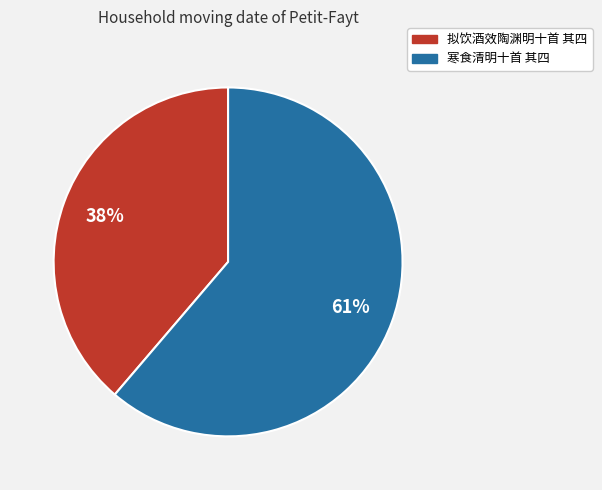

The 拟饮酒效陶渊明十首 其四 slice represents 33% of the pie. True or false?

False